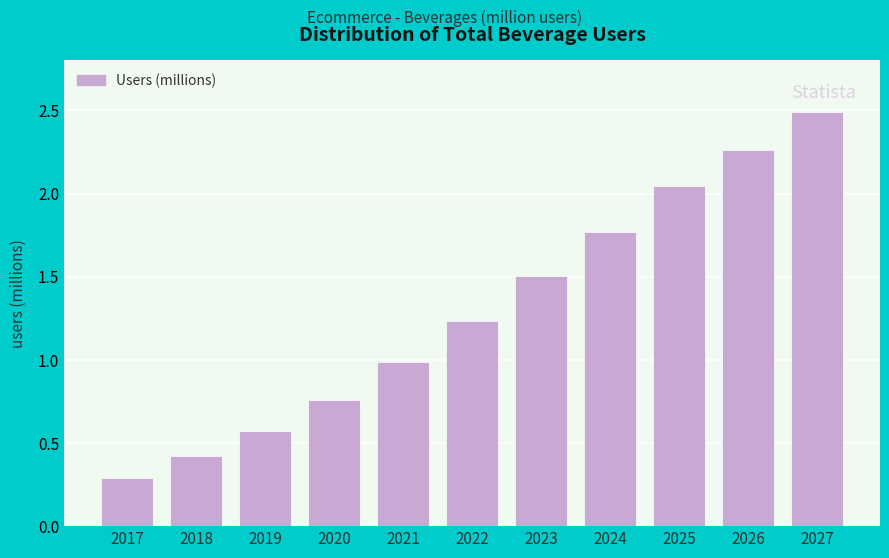

What is the sum of all values?

14.3